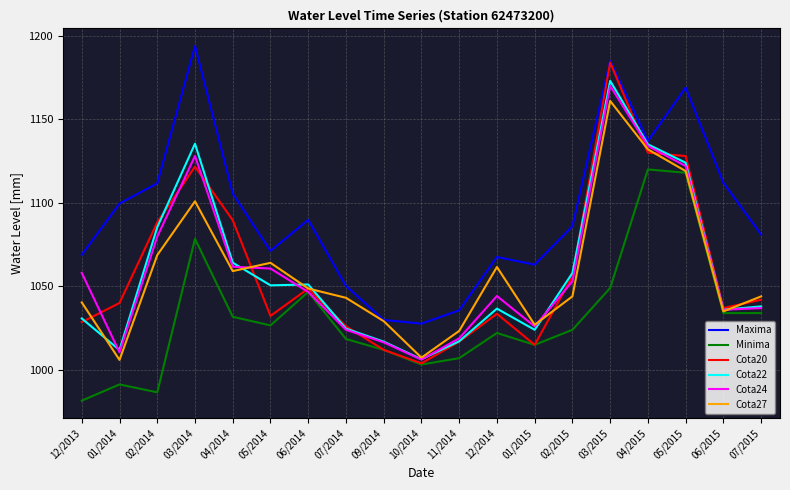

At 03/2014, list the series in order from smallest to largest.

Minima, Cota27, Cota20, Cota24, Cota22, Maxima